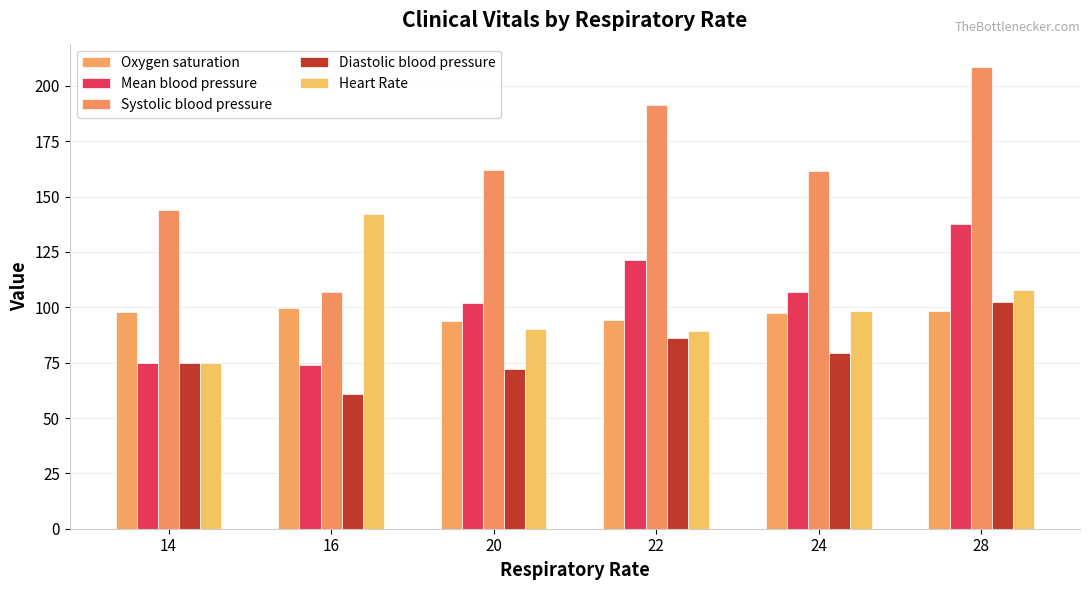

At how many categories does at least one series exceed 116?

6